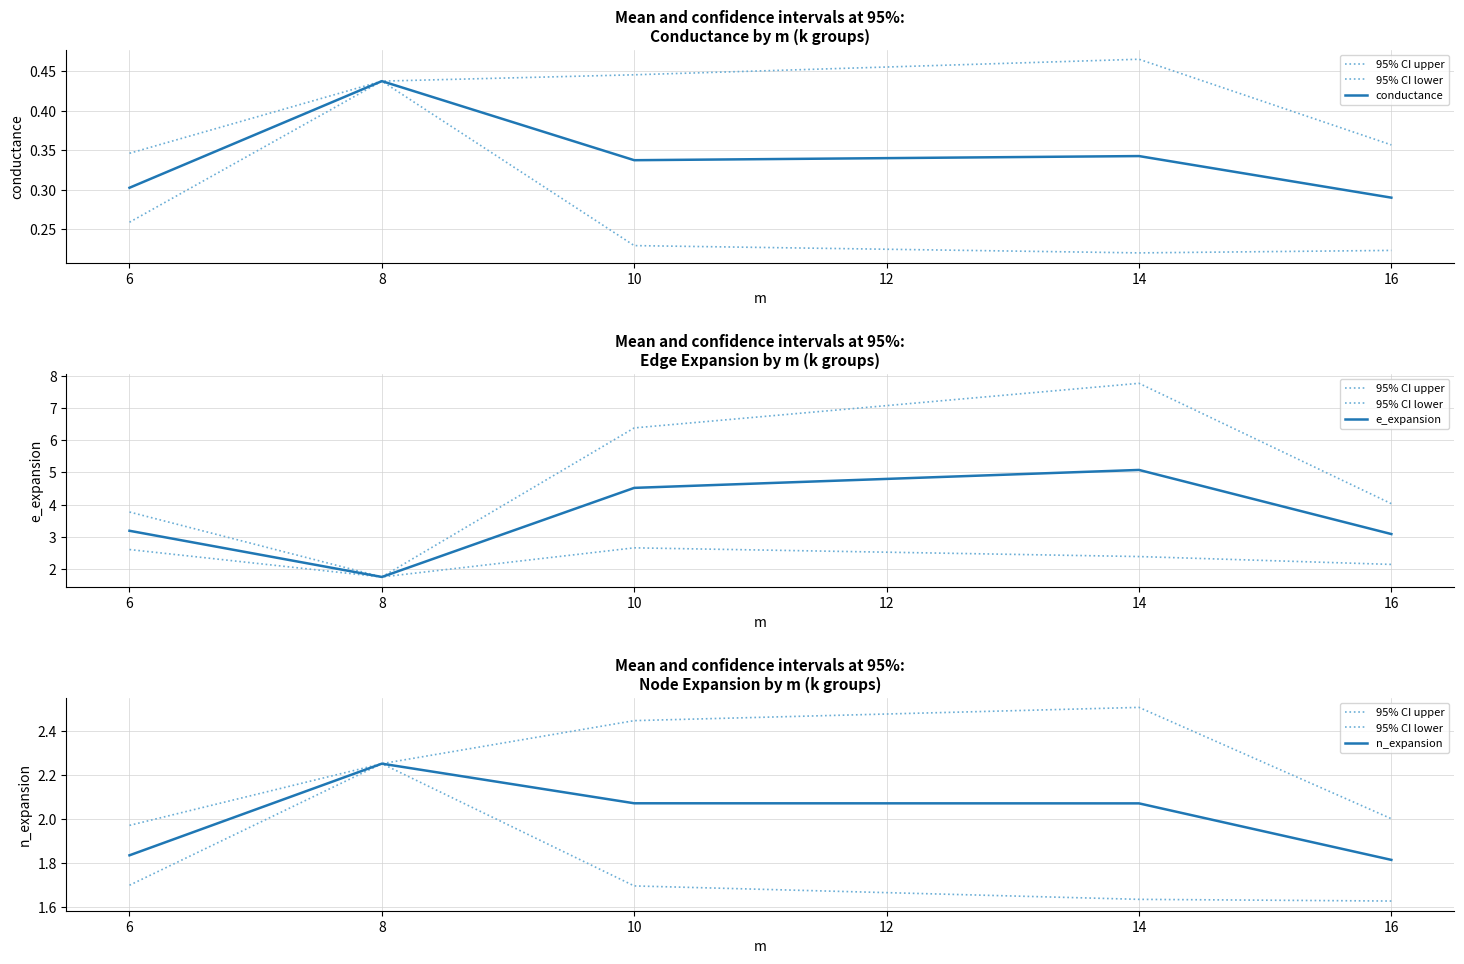

True or false: 95% CI upper and 95% CI lower cross at least once.

False